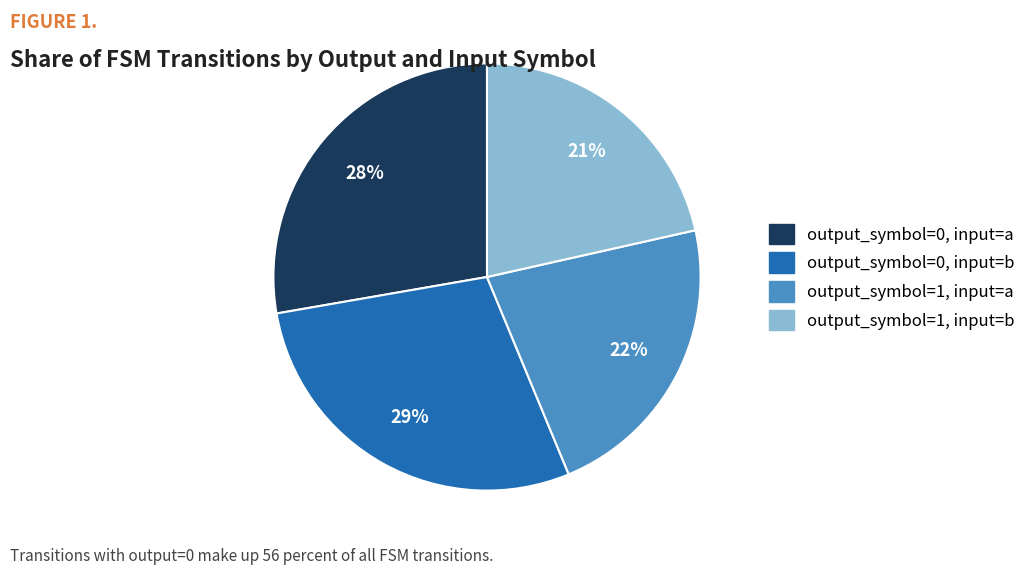

Which category has the smallest portion of the pie?

output_symbol=1, input=b